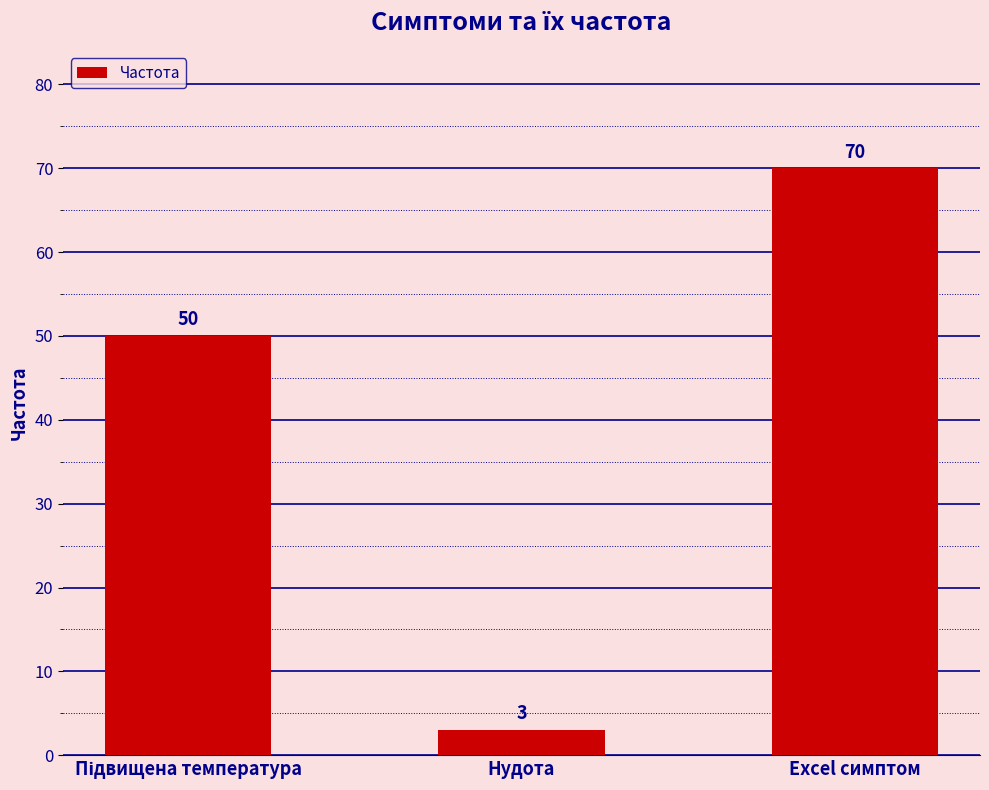

Does the chart contain stacked bars?

No